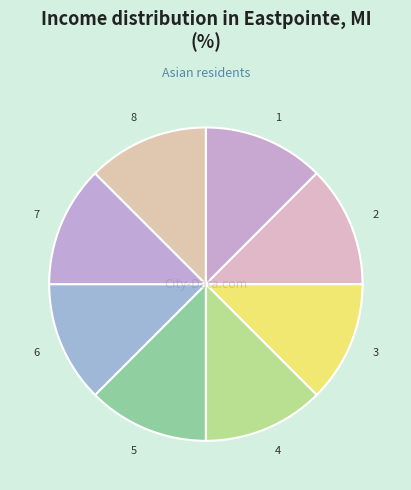

Combined, do 7 and 4 account for over 50%?

No